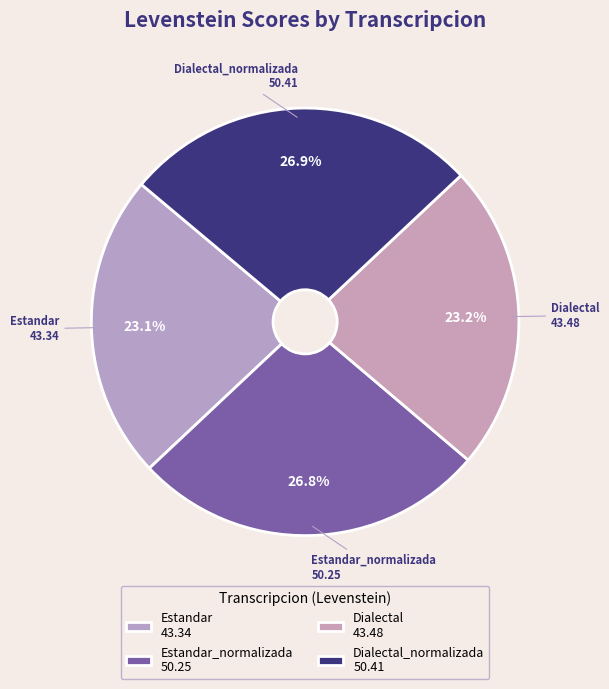

What is the largest slice in the pie chart?

Dialectal_normalizada